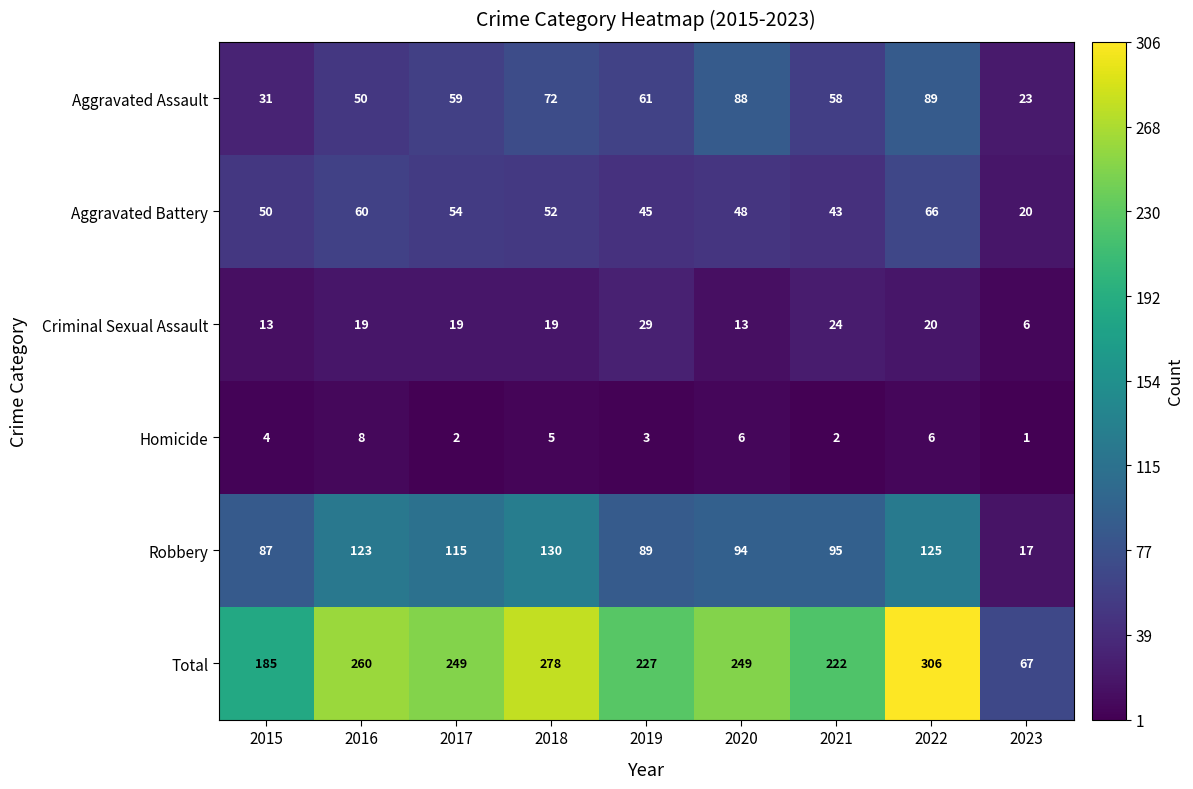

How many values in the Homicide series are below 4?

4